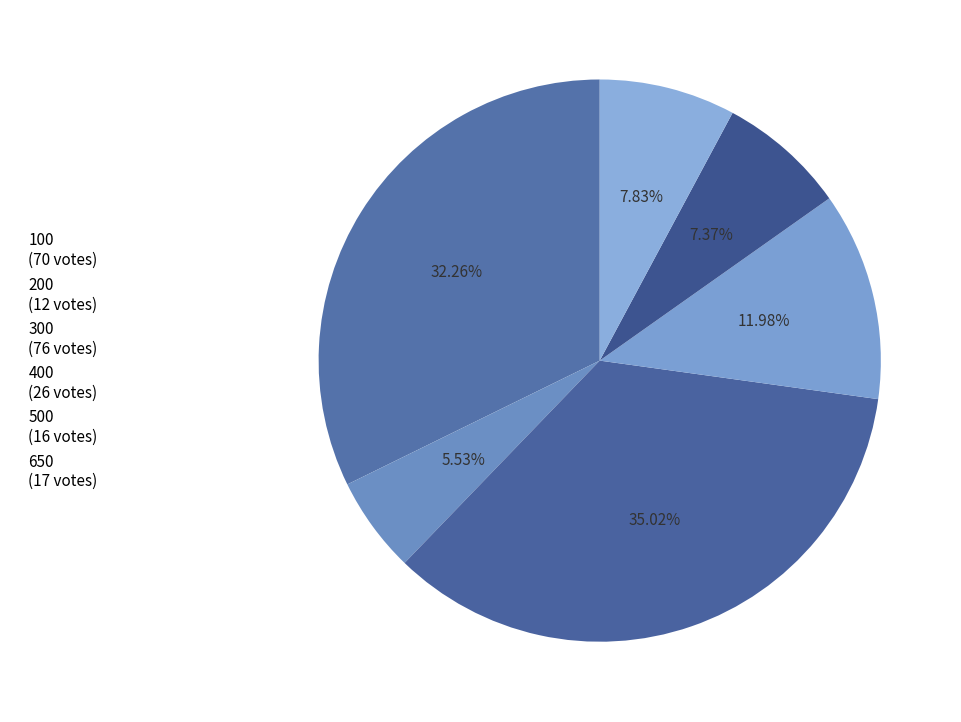

Approximately how many times larger is the value at 100 compared to 300?

0.9